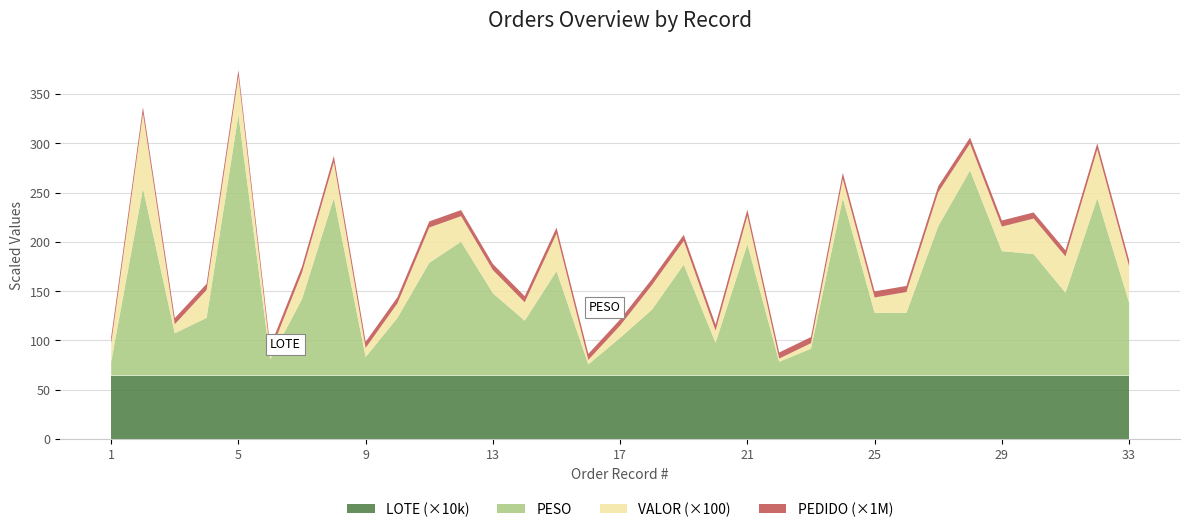

Reading right to left, list all the values displayed in this chart.

PESO: 33=74.0	32=180.0	31=84.0	30=123.2	29=126.2	28=208.1	27=151.6	26=63.7	25=63.6	24=180.0	23=27.2	22=14.0	21=133.4	20=33.2	19=112.6	18=66.8	17=38.3	16=11.3	15=106.0	14=55.7	13=83.5	12=135.8	11=114.5	10=58.5	9=18.8	8=180.2	7=77.7	6=16.5	5=264.5	4=58.5	3=42.9	2=189.8	1=14.1
VALOR: 33=3680.6	32=4941.1	31=3685.2	30=3607.3	29=2488.0	28=2717.5	27=3431.7	26=2101.0	25=1558.5	24=1939.2	23=562.0	22=319.8	21=2874.5	20=1231.2	19=2393.9	18=2493.6	17=1238.2	16=453.6	15=3788.6	14=1861.1	13=2346.4	12=2589.4	11=3572.2	10=1477.2	9=919.7	8=3642.3	7=2683.4	6=679.6	5=3915.6	4=2831.6	3=909.0	2=7620.6	1=1855.4
PEDIDO: 33=6199989.0	32=6201327.0	31=6201063.0	30=6202066.0	29=6199991.0	28=6200001.0	27=6199993.0	26=6199410.0	25=6201208.0	24=6198732.0	23=6202620.0	22=6200915.0	21=6202515.0	20=6199591.0	19=6202847.0	18=6200054.0	17=6201772.0	16=6199411.0	15=6200628.0	14=6199436.0	13=6199413.0	12=6199984.0	11=6199982.0	10=6199981.0	9=6201266.0	8=6202701.0	7=6202703.0	6=6202881.0	5=6202884.0	4=6199402.0	3=6199943.0	2=6199931.0	1=6199930.0
LOTE: 33=644368.0	32=644368.0	31=644368.0	30=644368.0	29=644368.0	28=644368.0	27=644368.0	26=644367.0	25=644367.0	24=644367.0	23=644367.0	22=644367.0	21=644367.0	20=644367.0	19=644368.0	18=644368.0	17=644367.0	16=644367.0	15=644367.0	14=644367.0	13=644367.0	12=644368.0	11=644368.0	10=644368.0	9=644368.0	8=644367.0	7=644367.0	6=644368.0	5=644368.0	4=644368.0	3=644368.0	2=644368.0	1=644368.0